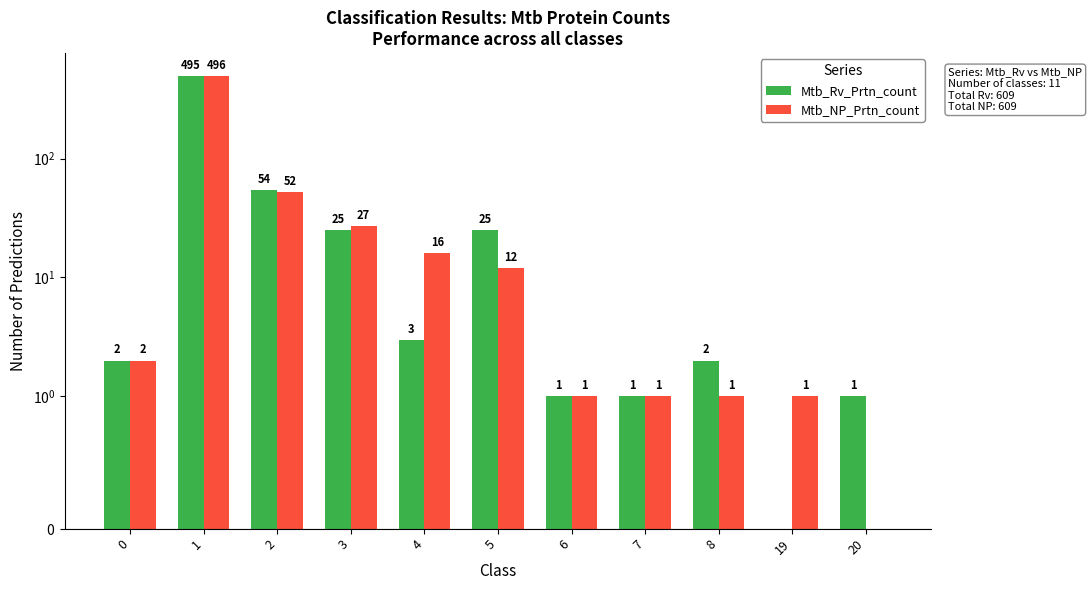

True or false: Mtb_Rv_Prtn_count has a value of 25 at 5.

True